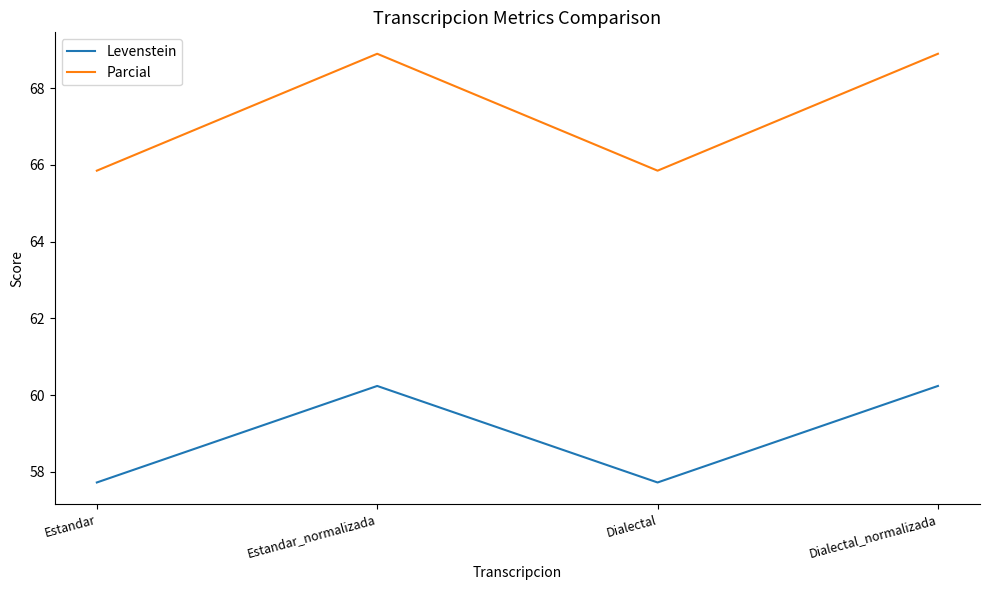

True or false: Parcial has more than 1 interior local peaks.

False